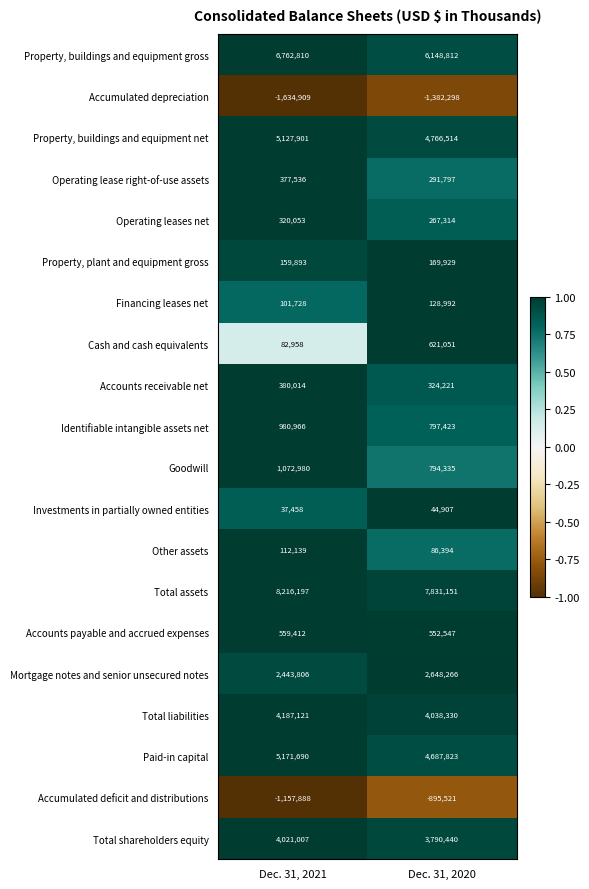

What is the difference between the highest and lowest values at Dec. 31, 2020?

9213449